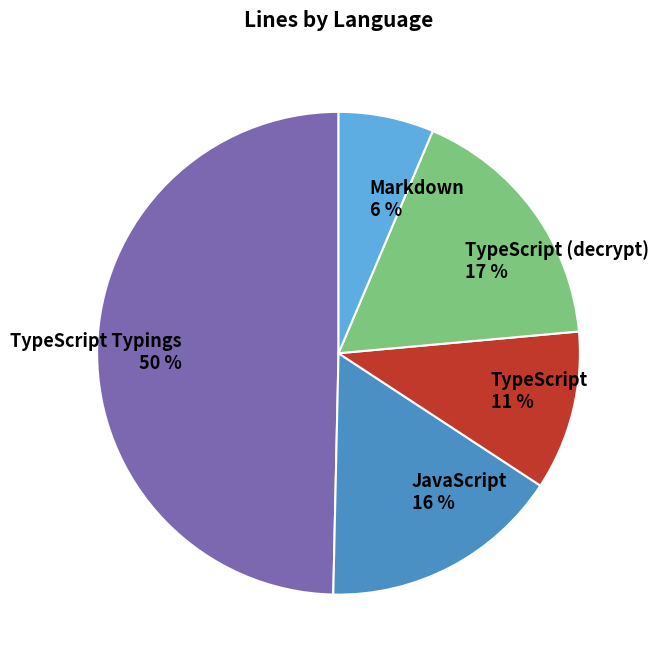

What is the smallest slice in the pie chart?

Markdown 6 %